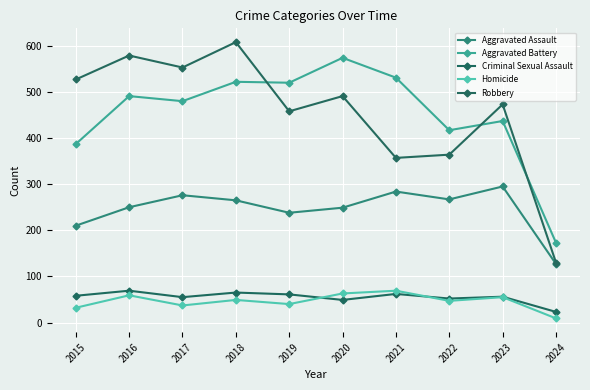

List the labels in order of Aggravated Battery value, largest first.

2020, 2021, 2018, 2019, 2016, 2017, 2023, 2022, 2015, 2024